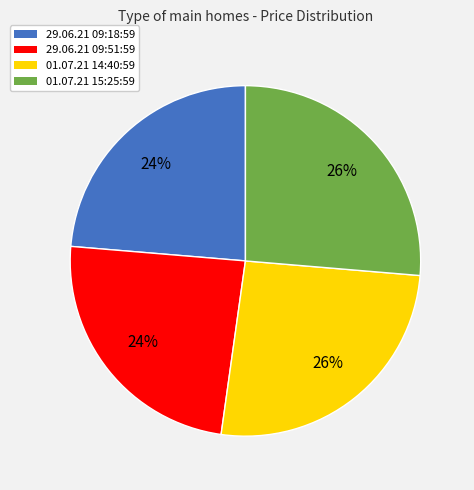

What is the ratio of the value at 29.06.21 09:18:59 to the value at 01.07.21 14:40:59?

0.9